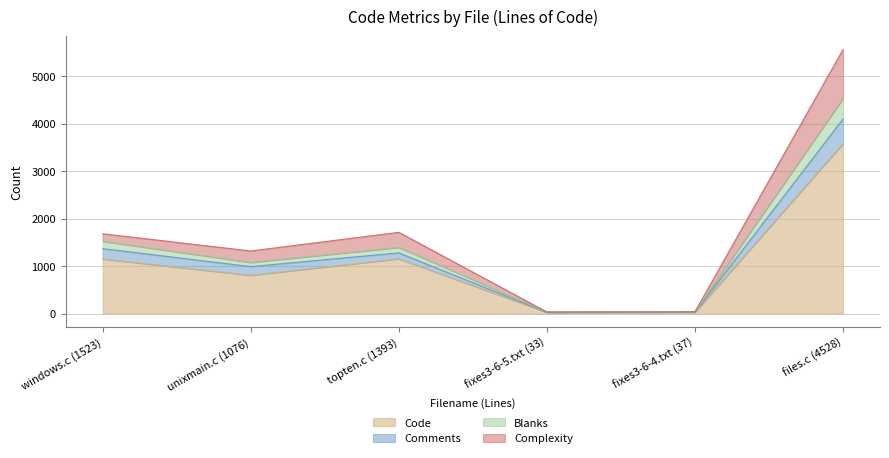

The Code series shows 3581 at files.c (4528). True or false?

True